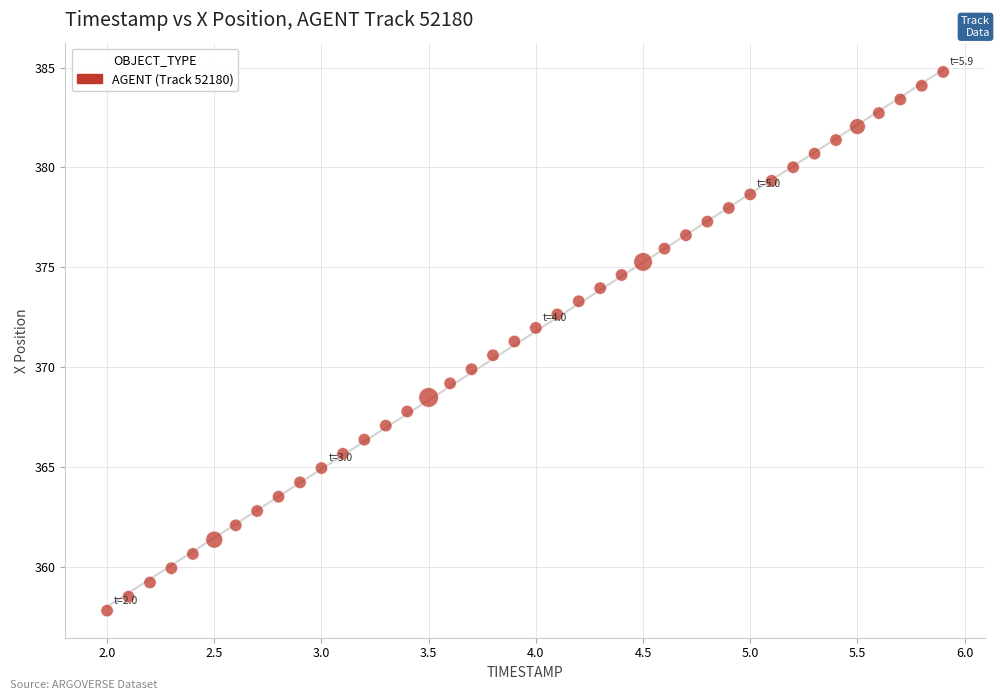

What is the range of Y values (max minus min)?

27.0